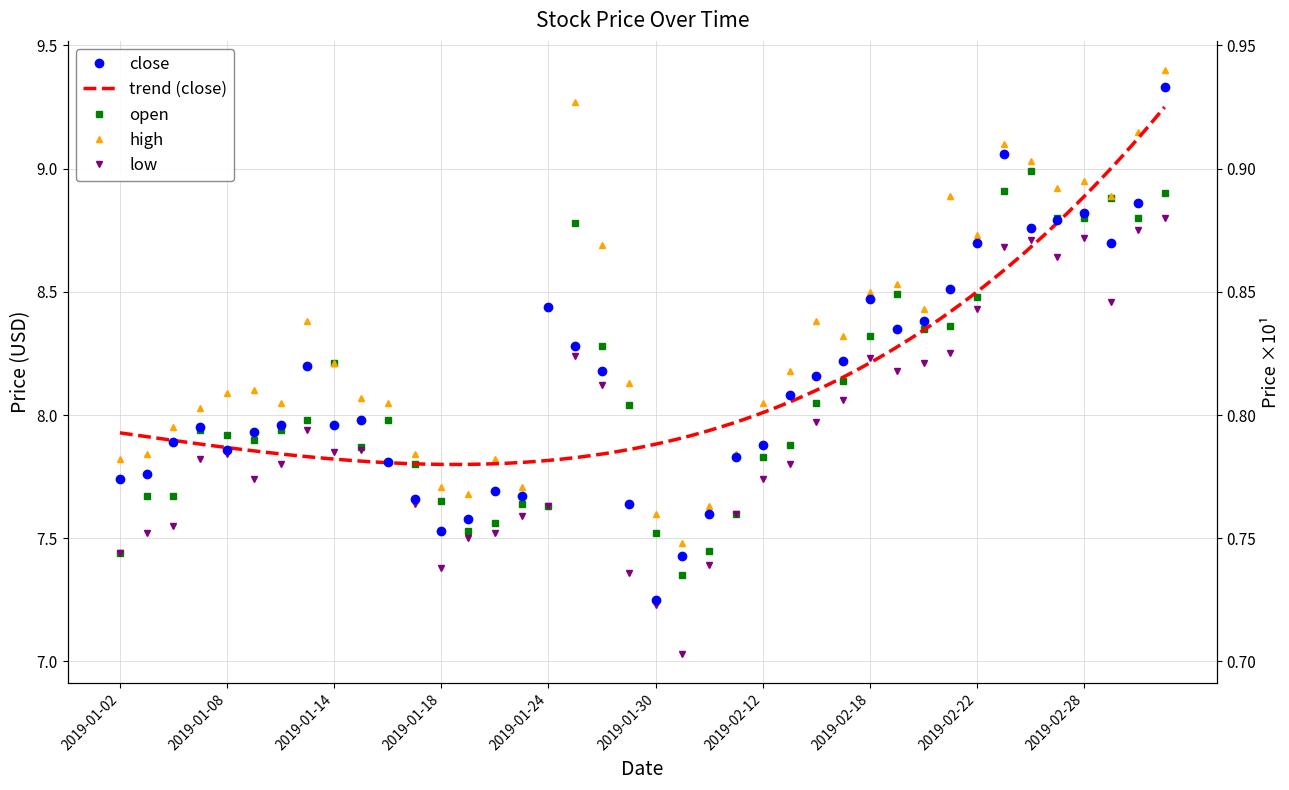

At which label does close reach its minimum?

2019-01-30